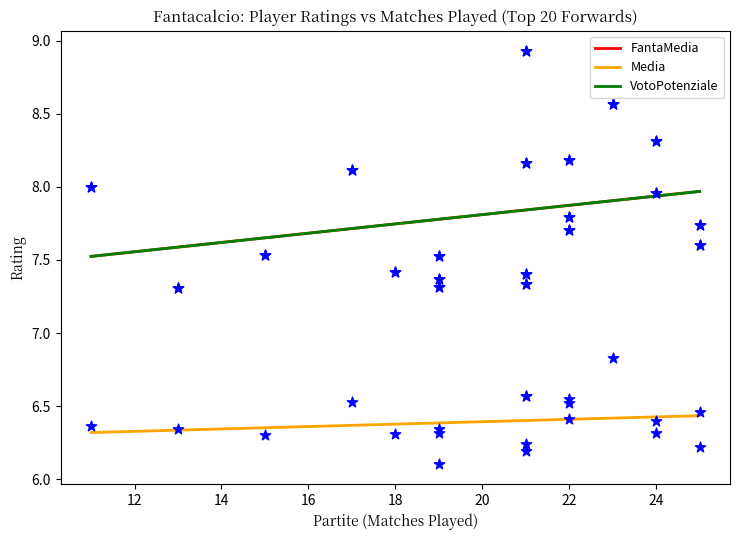

Which series has the widest spread of Y values?

FantaMedia